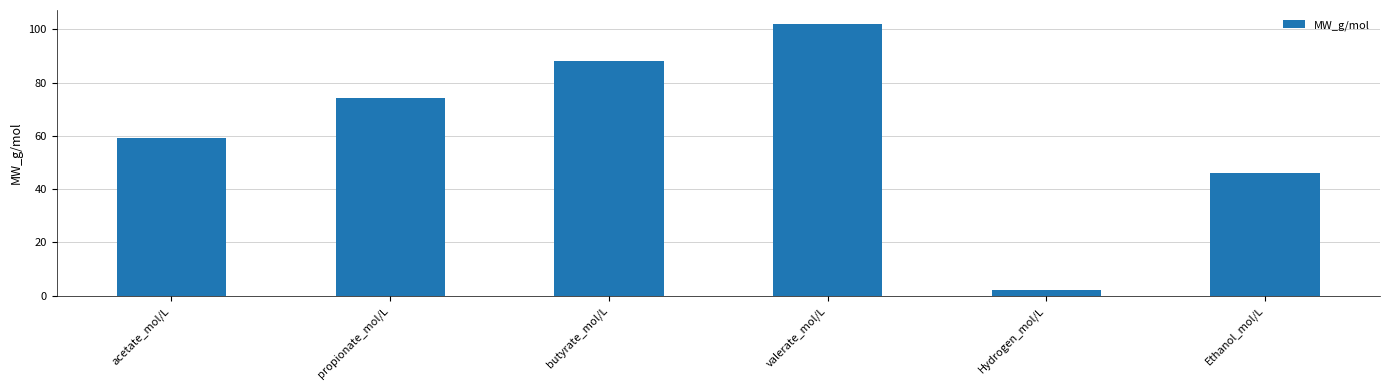

What position from the left is Ethanol_mol/L?

6